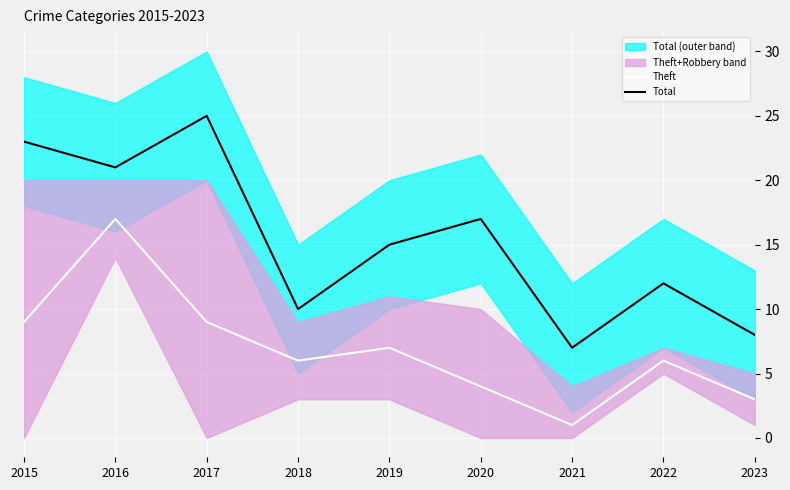

True or false: Theft and Total cross at least once.

False